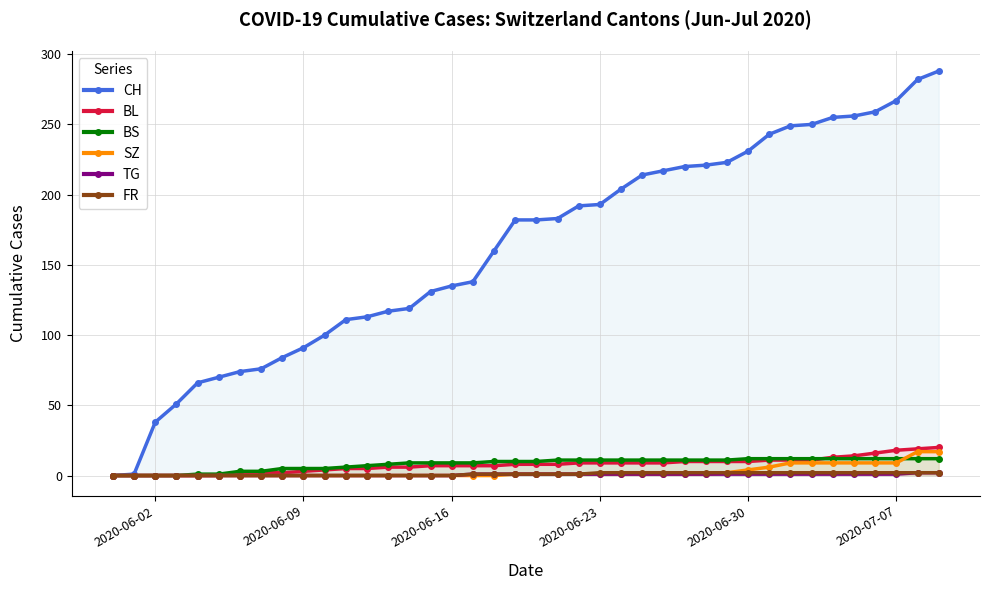

What are all the series names shown in the legend?

CH, BL, BS, SZ, TG, FR